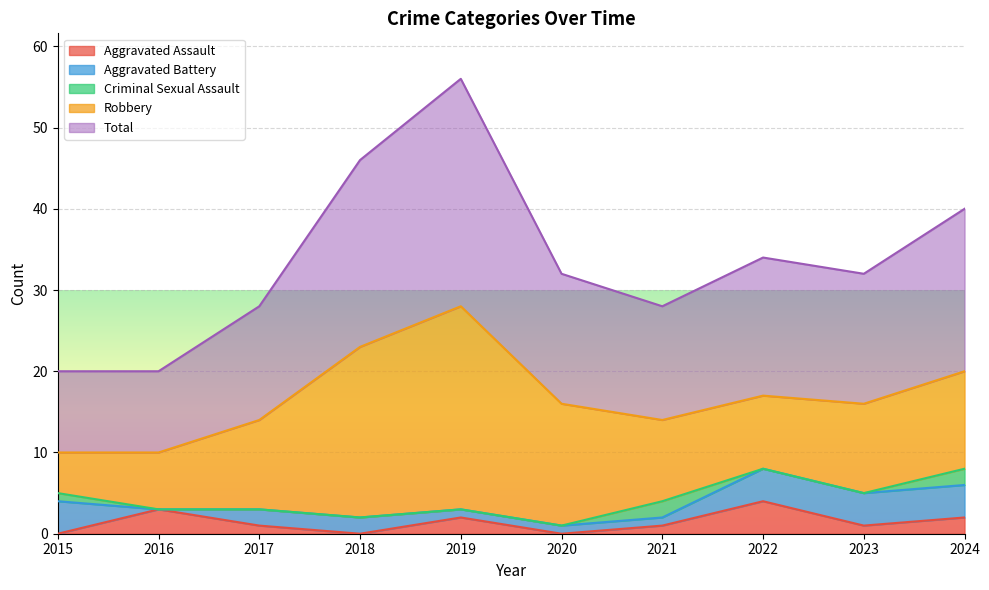

How many interior local valleys does the Aggravated Assault series have?

3